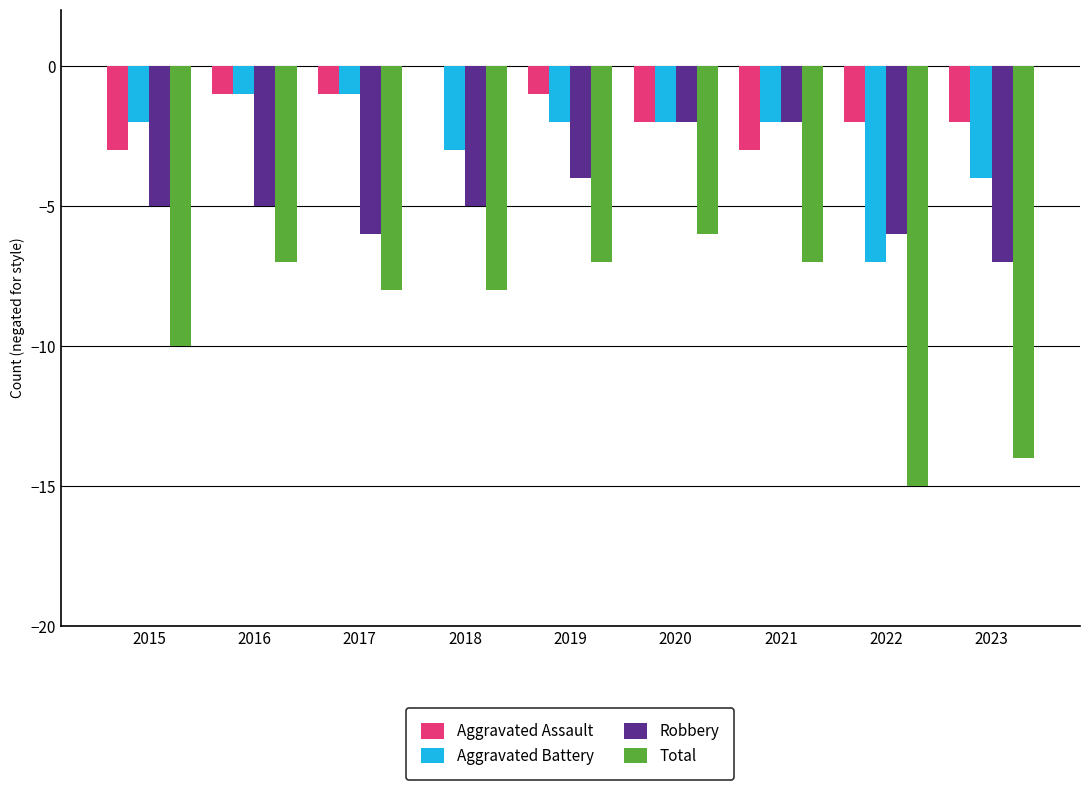

The value of Aggravated Battery at 2018 is -3. True or false?

True